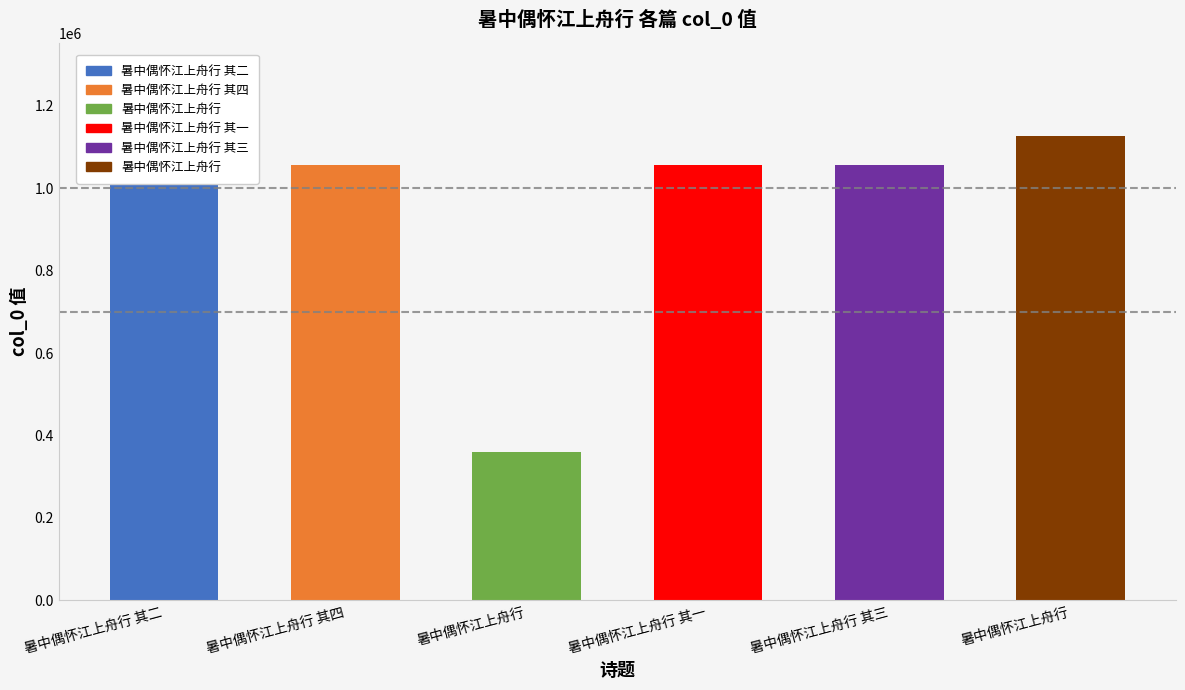

What is the difference between the values at 暑中偶怀江上舟行 and 暑中偶怀江上舟行 其四?

72145